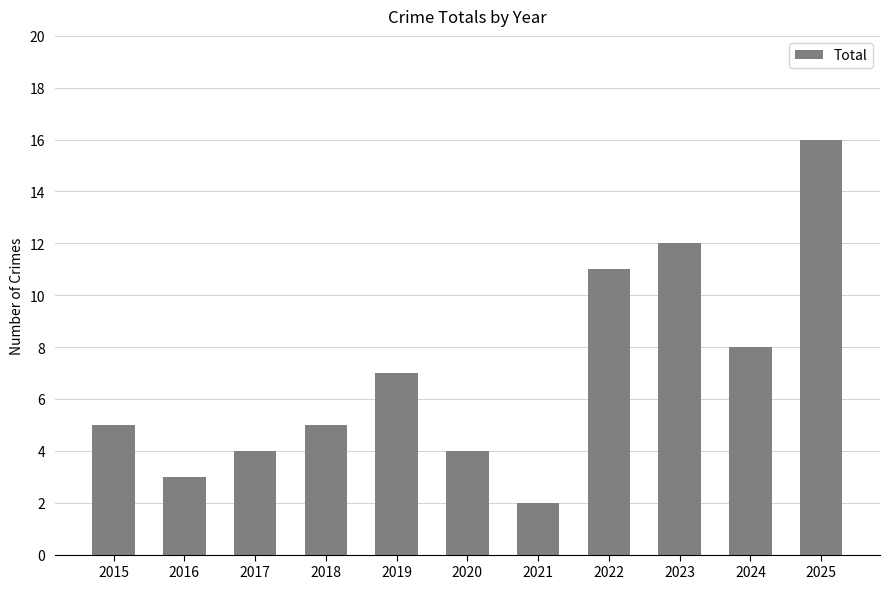

Reading left to right, what are all the values shown in this chart?

2015=5	2016=3	2017=4	2018=5	2019=7	2020=4	2021=2	2022=11	2023=12	2024=8	2025=16